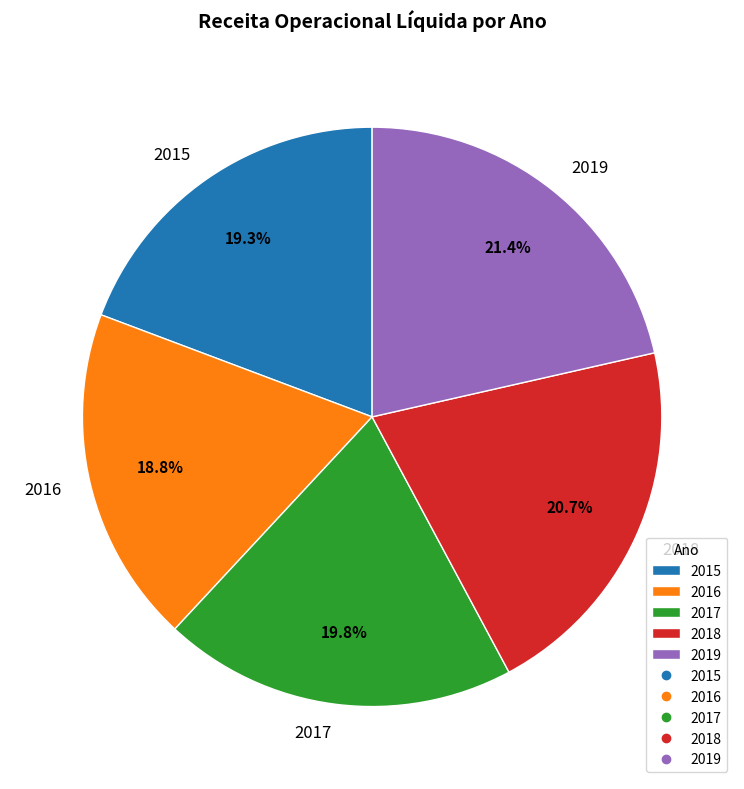

Does any single category account for the majority?

No